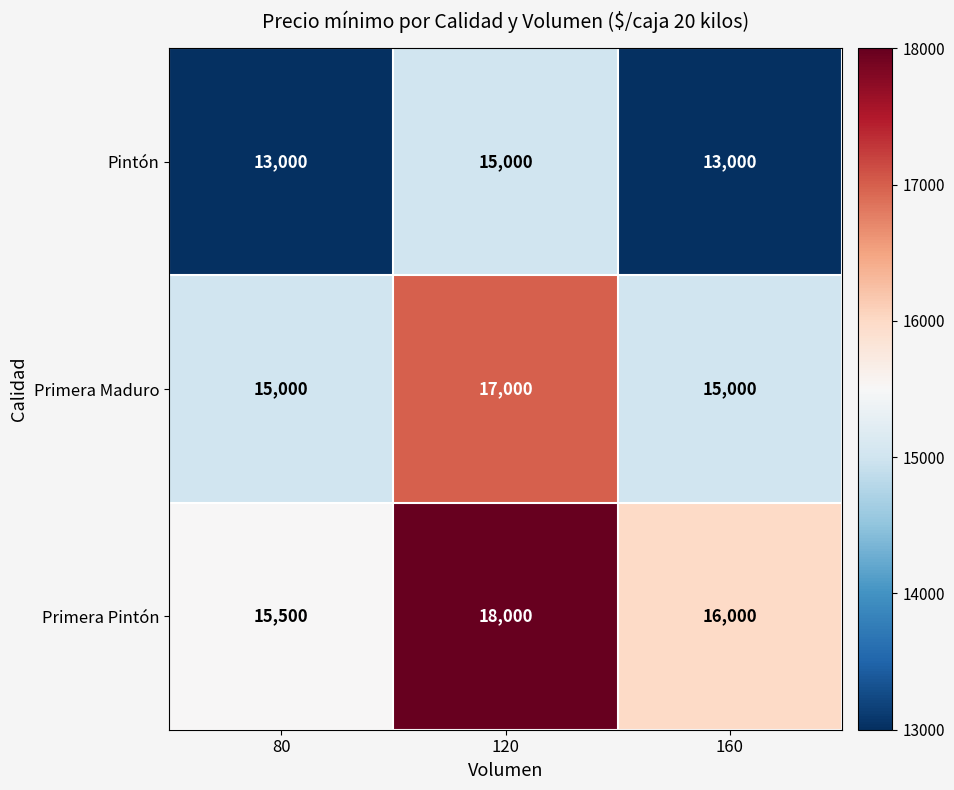

What value does the Primera Pintón series have at 160?

16000